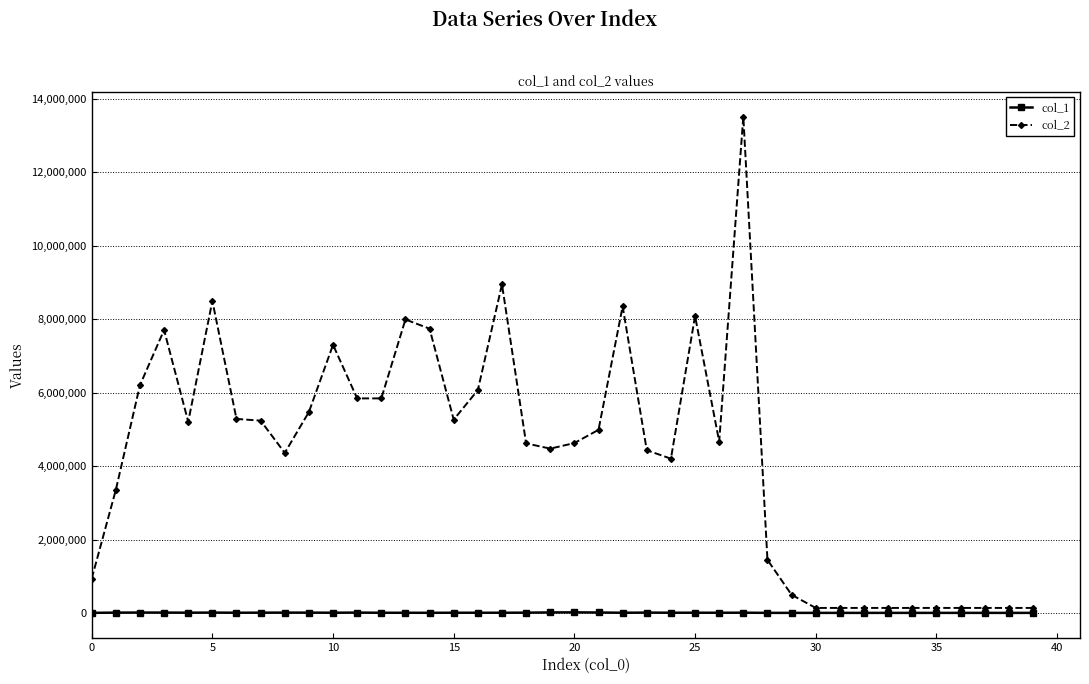

What is the greatest value displayed?

13521605